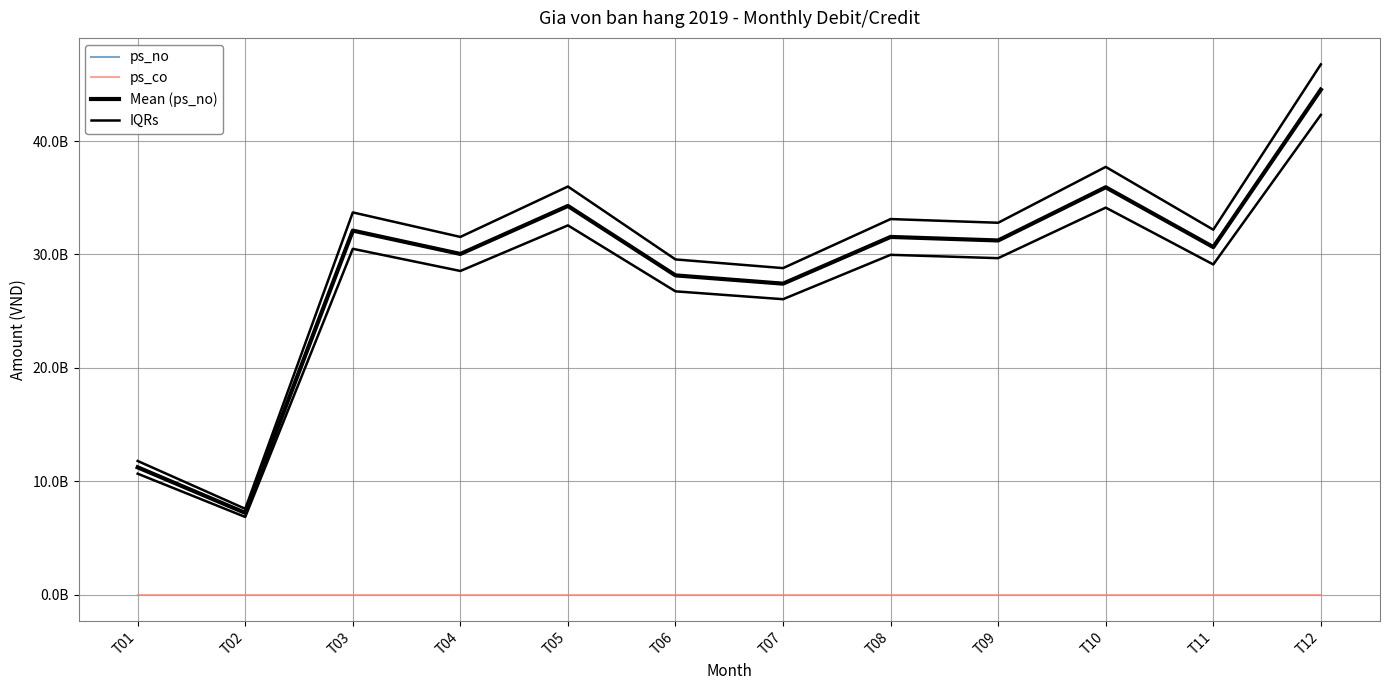

What are all the series names shown in the legend?

ps_no, ps_co, Mean (ps_no), IQRs